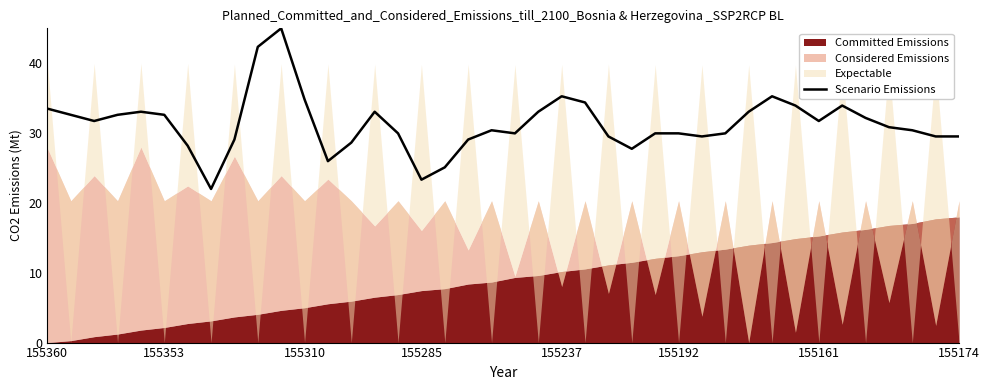

Count the number of values greater than 30.

22